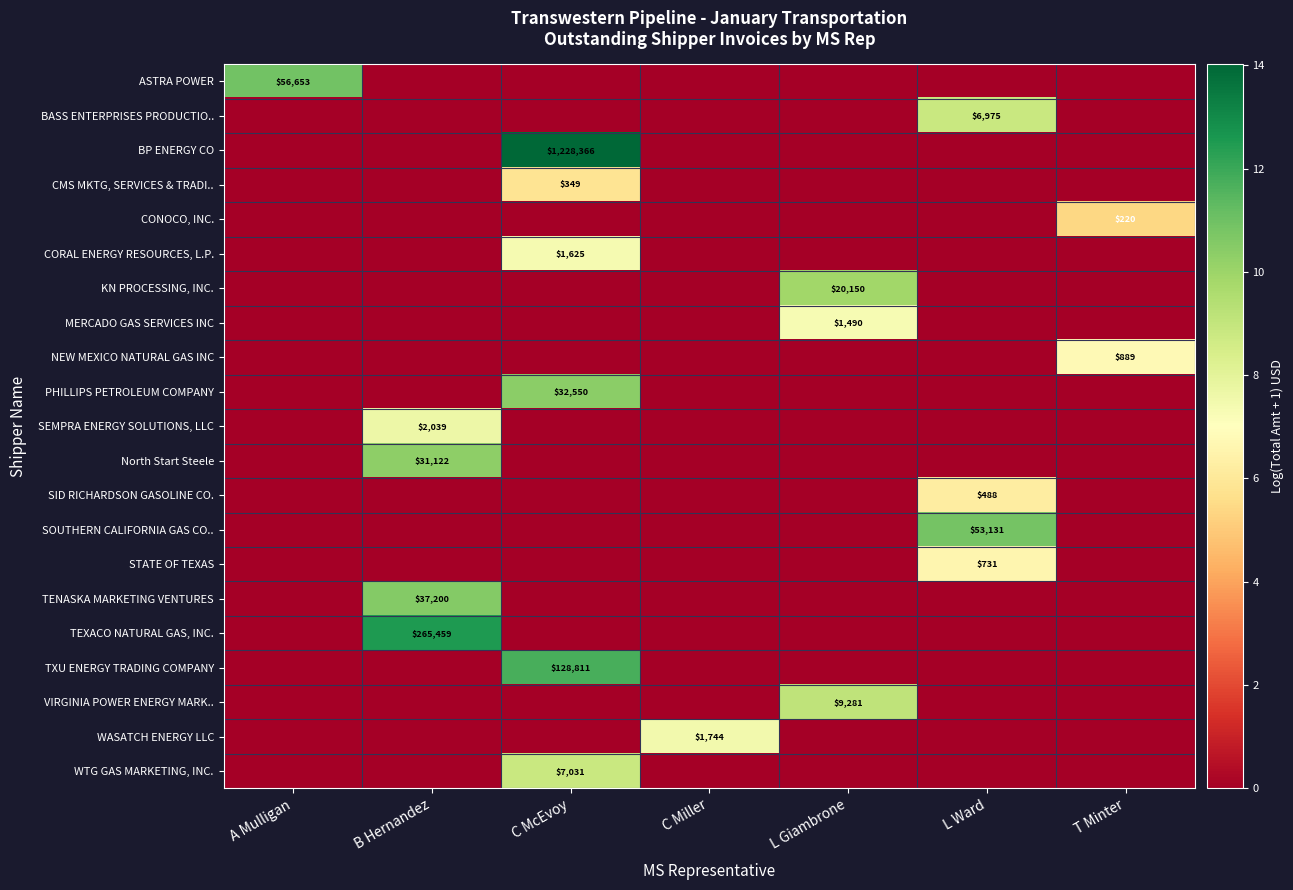

Is it true that CONOCO, INC. equals 220 at T Minter?

True